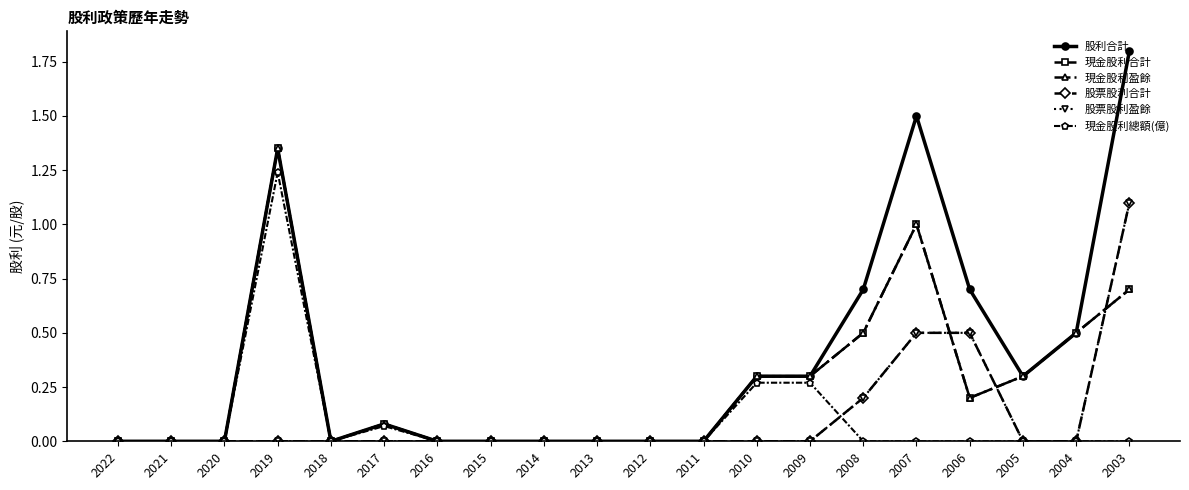

Is this an area chart (filled region under the line)?

No